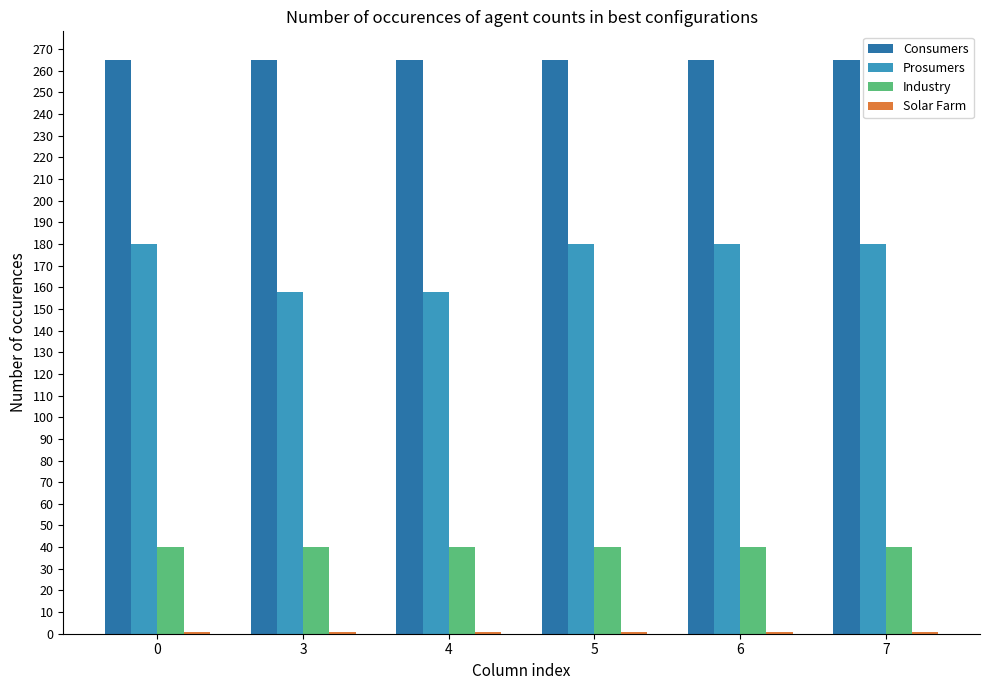

What is the lowest value of the Consumers series?

265